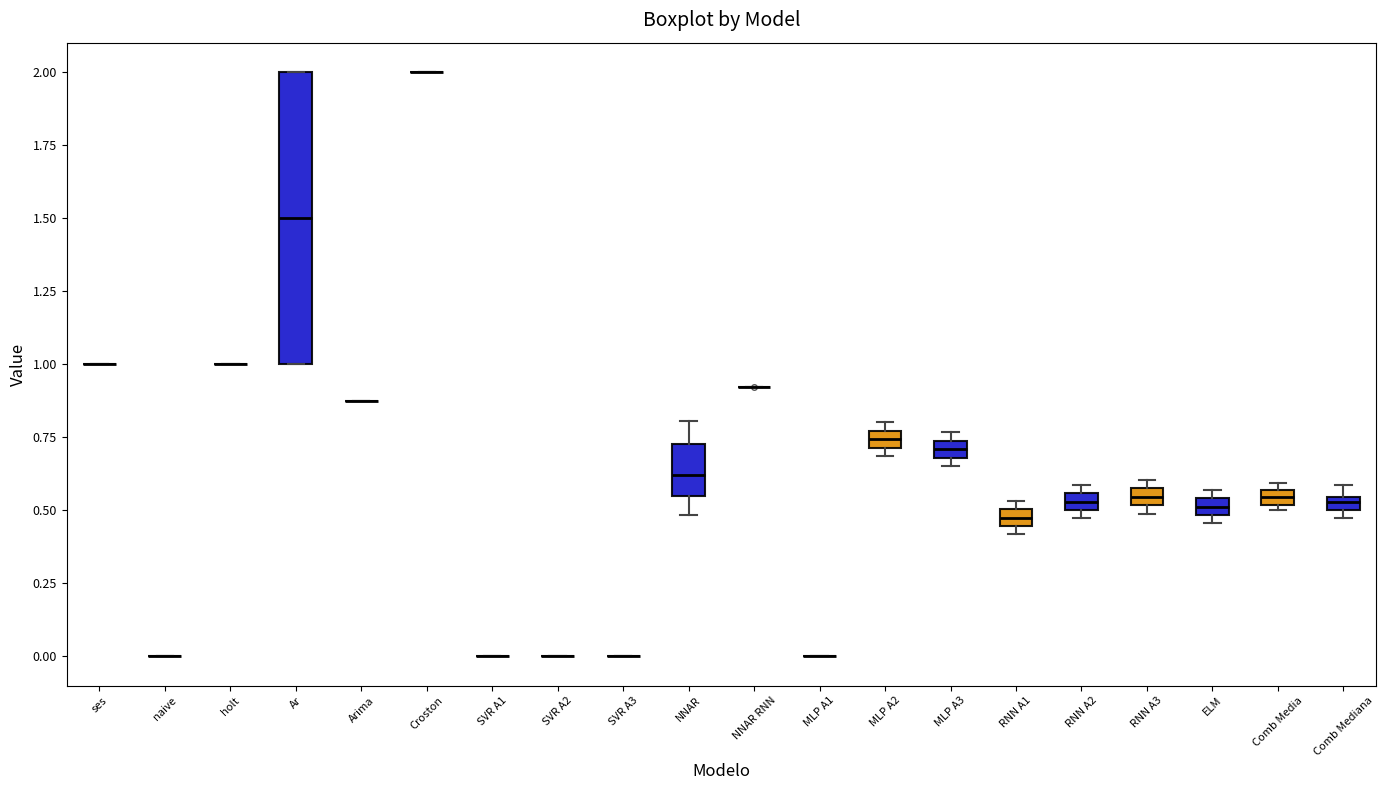

Comparing the boxes themselves (not the whiskers), which one is the tallest?

Ar